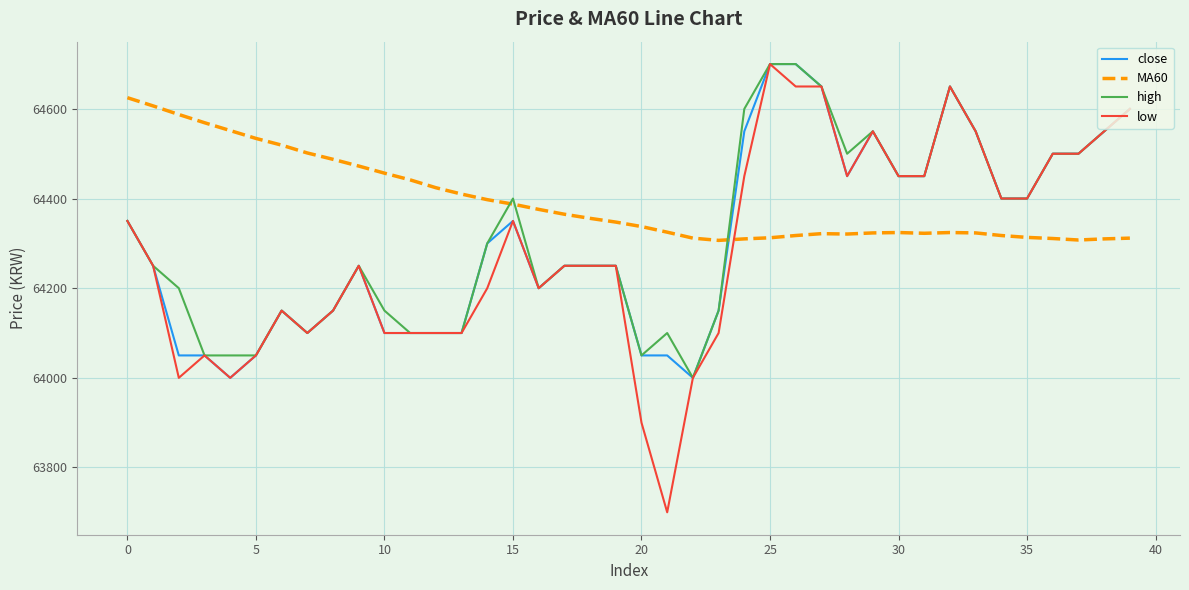

Which series has the largest total across all categories?

MA60